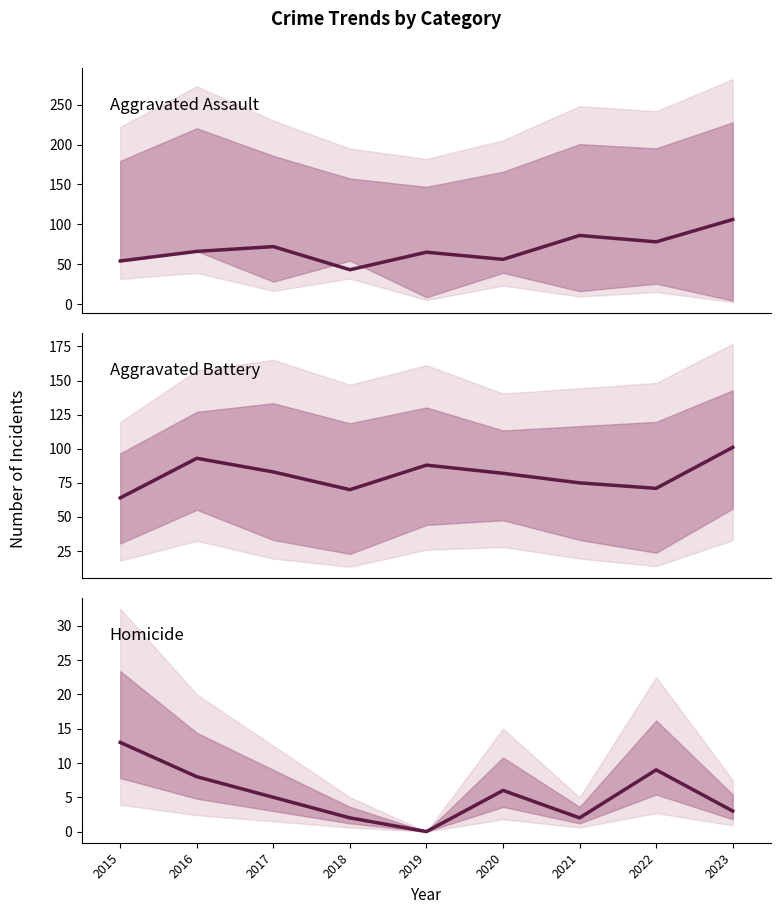

At which category does Aggravated Battery reach its first local valley?

2018